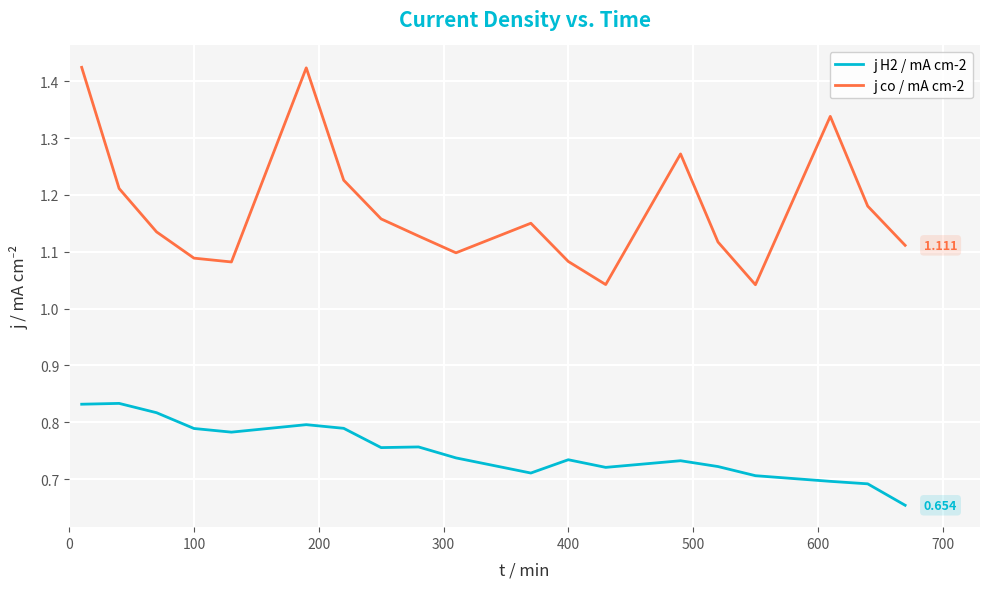

What is the sum of all j co / mA cm-2 values?

22.3